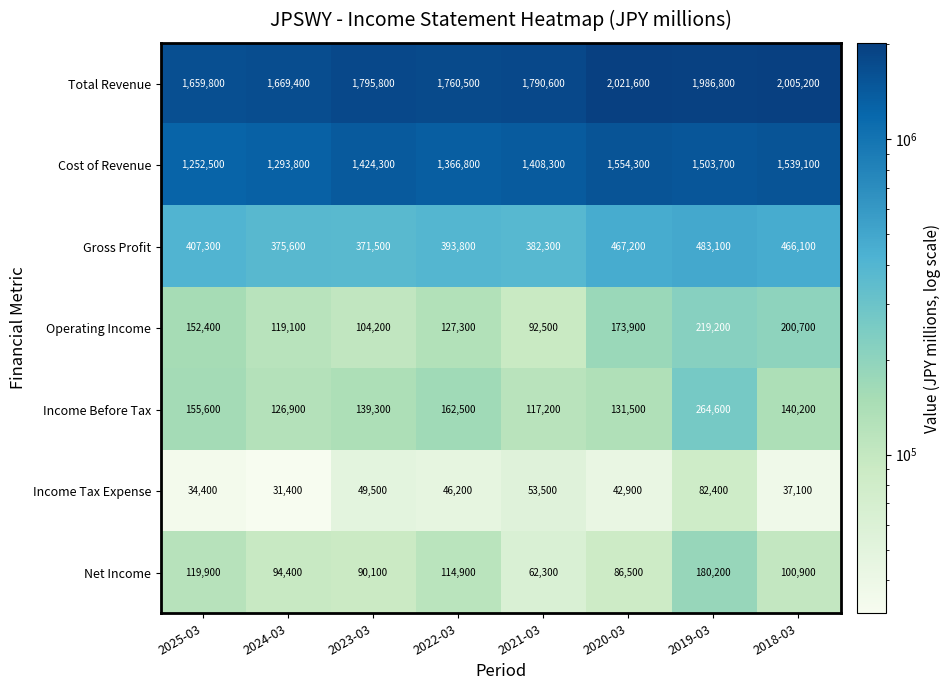

Rank the series at 2022-03 from highest to lowest value.

Total Revenue, Cost of Revenue, Gross Profit, Income Before Tax, Operating Income, Net Income, Income Tax Expense